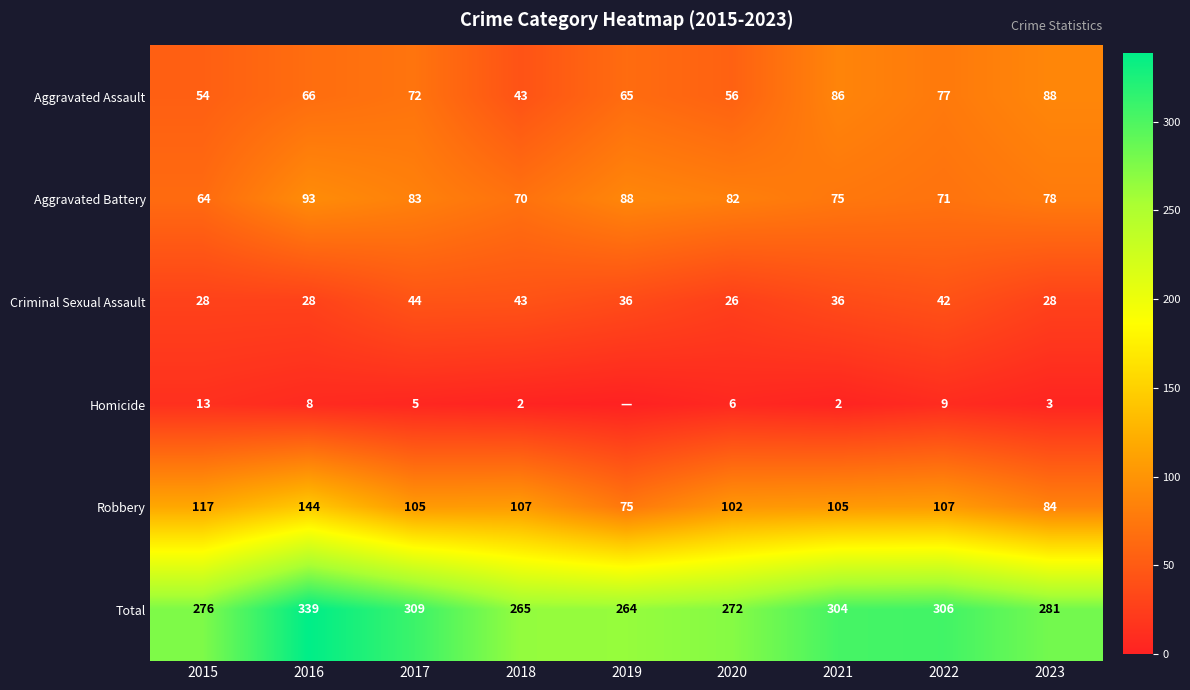

The value of Criminal Sexual Assault at 2020 is 26. True or false?

True